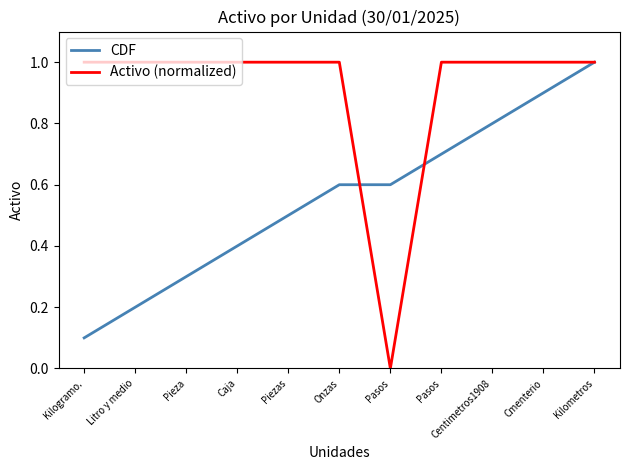

Does the chart have visible grid lines?

No